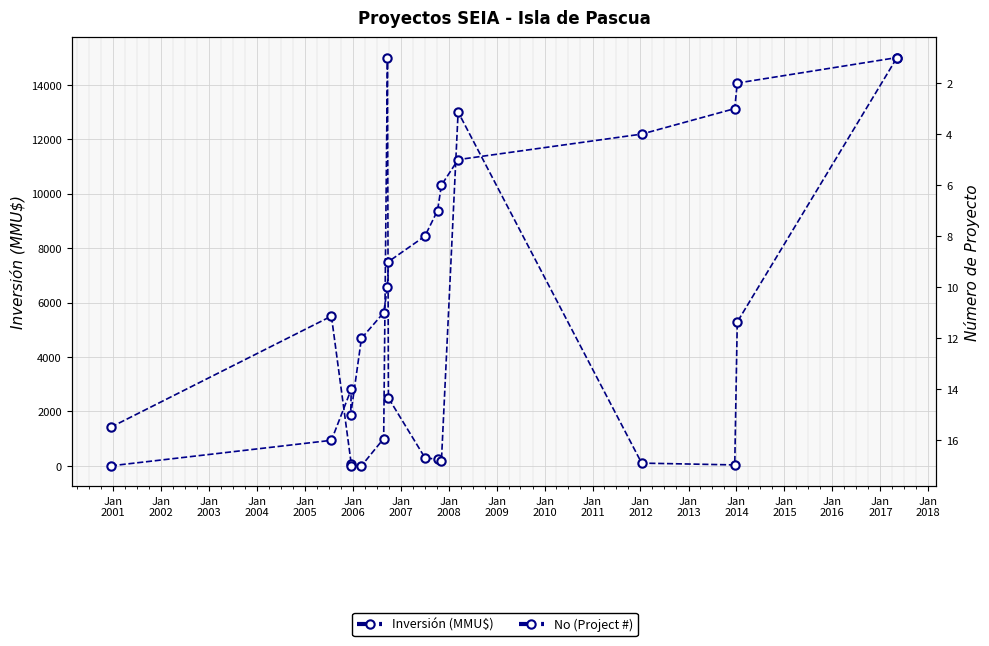

List the series in order of their peak value, highest first.

Inversión (MMU$), No (Project #)